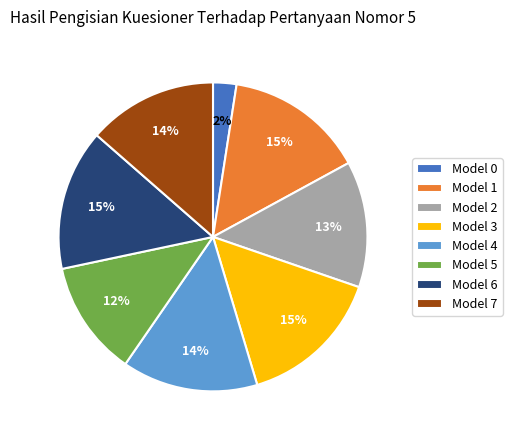

Is Model 3 the majority of the pie?

No